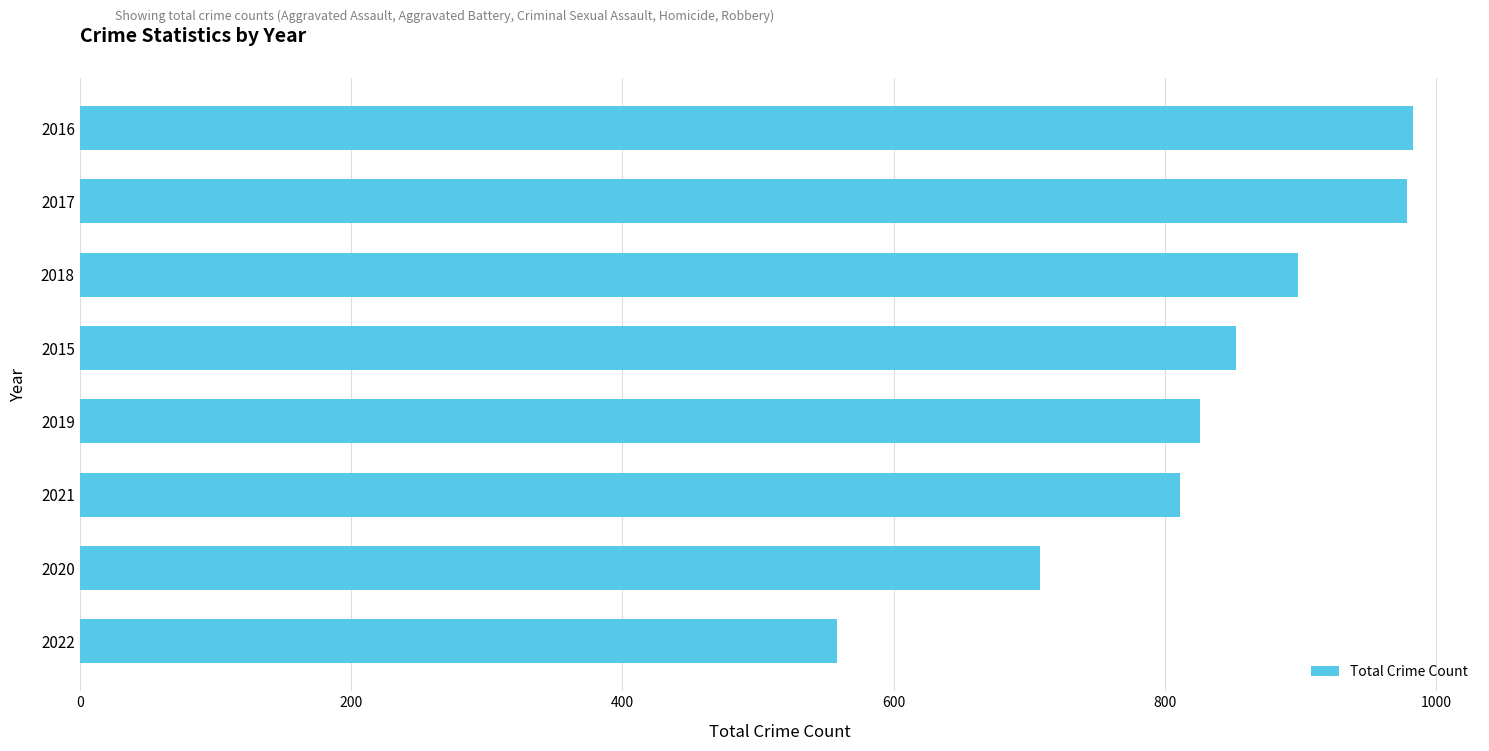

True or false: the data shows 533 at 2016.

False